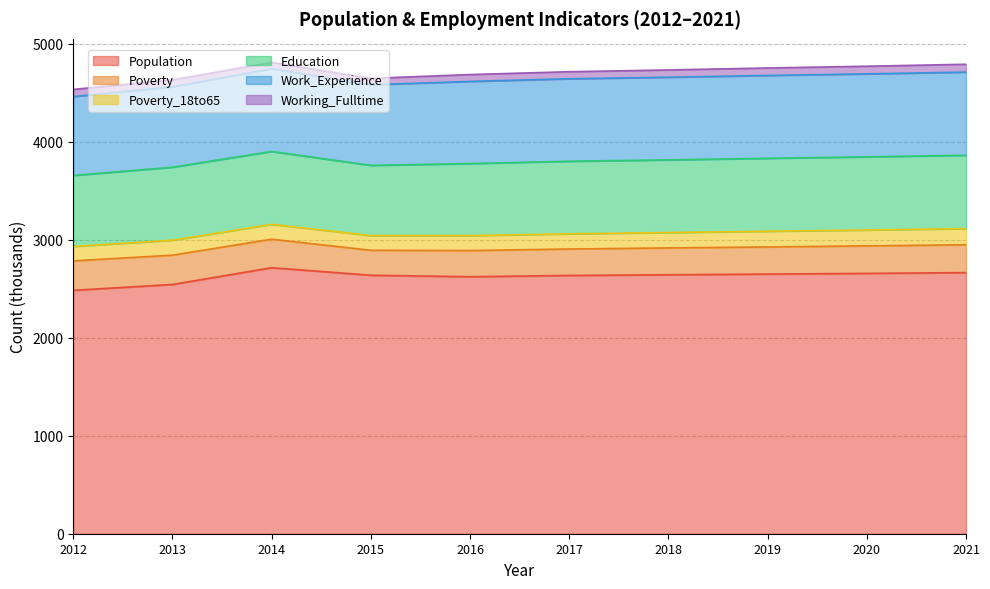

True or false: Poverty_18to65 and Poverty intersect in this chart.

False